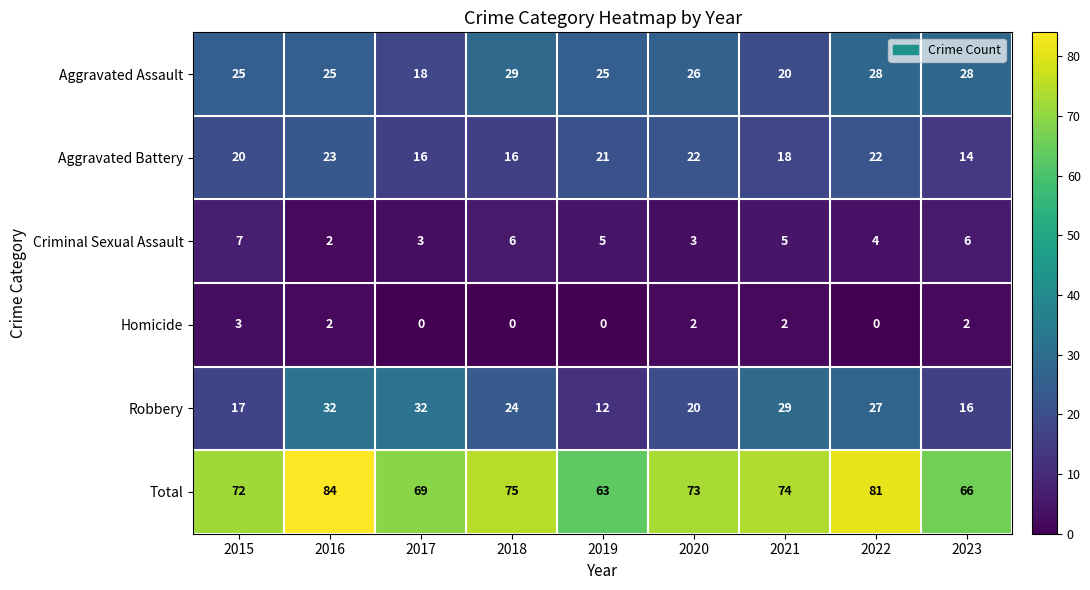

Read the Aggravated Battery value at 2020.

22